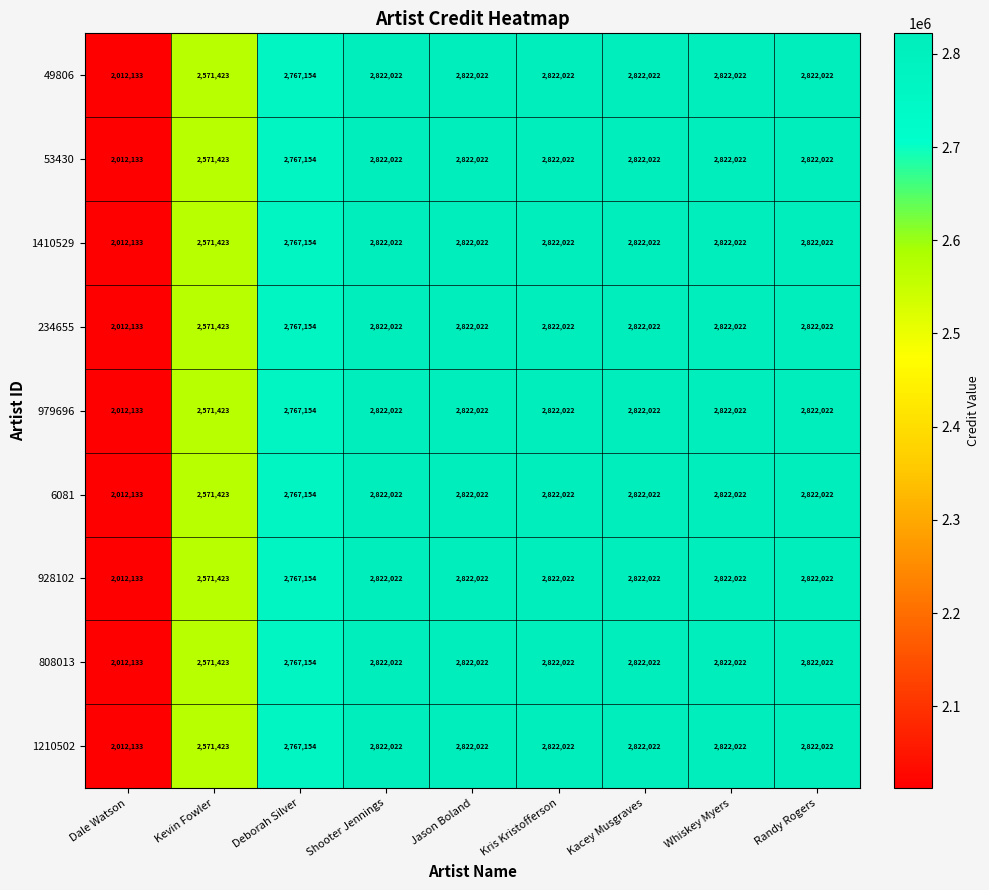

Where is 979696 nearest to the value 2417077?

Kevin Fowler